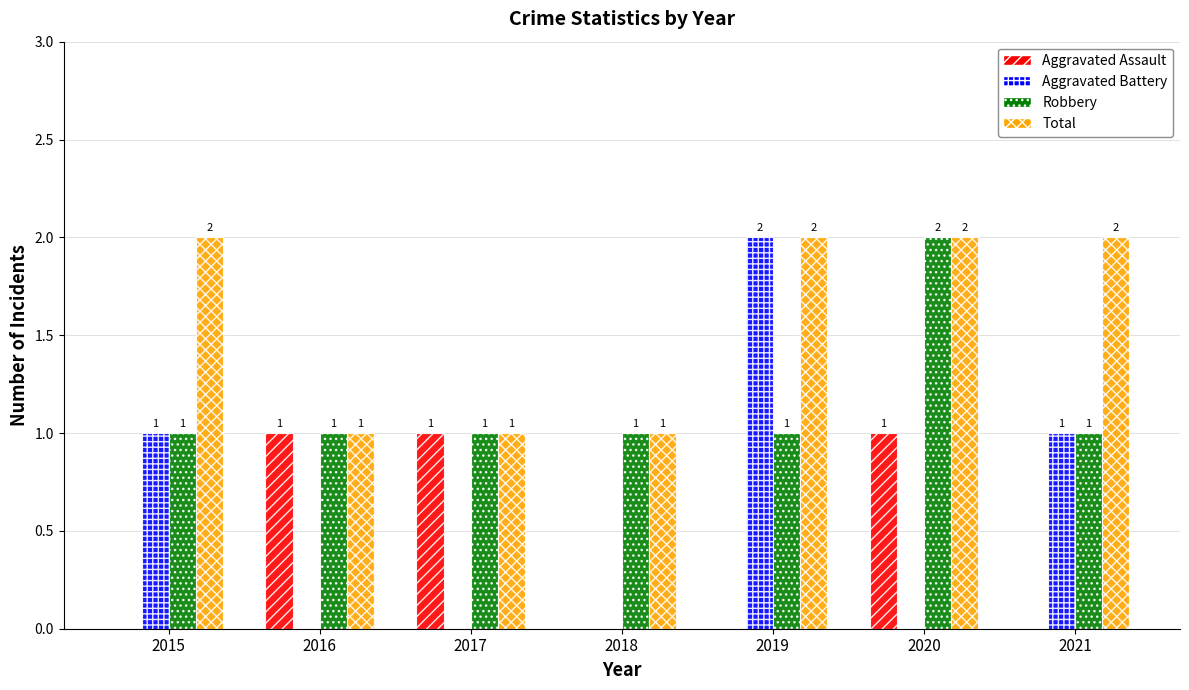

What is the maximum value shown in the chart?

2